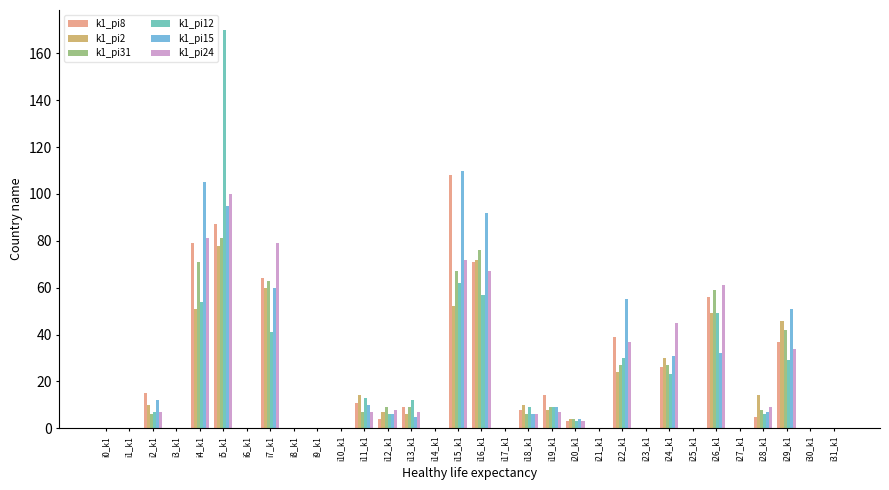

Between i2_k1 and i10_k1, which series saw the biggest shift?

k1_pi8